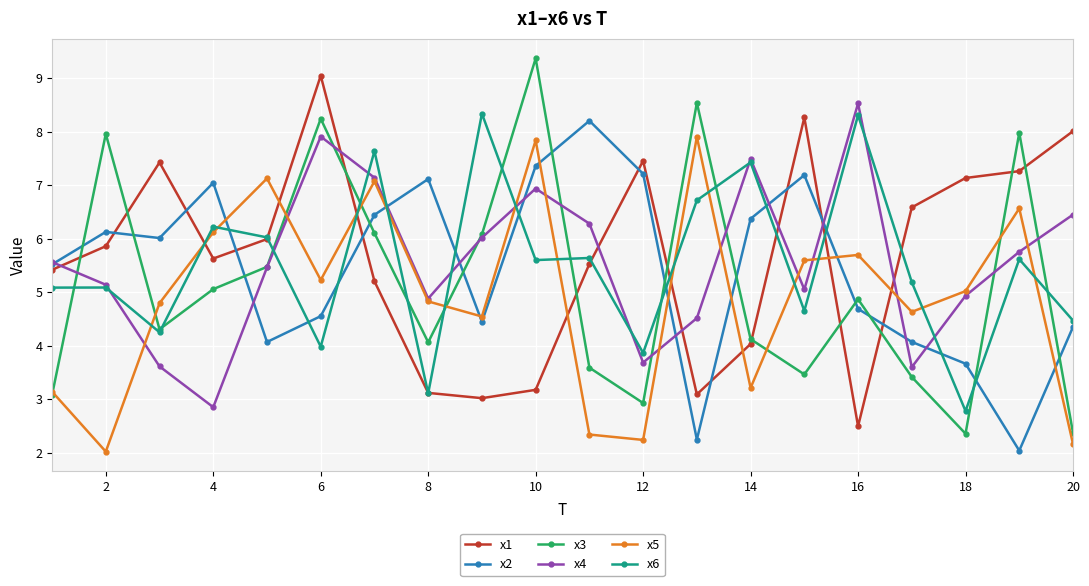

What is the maximum value shown in the chart?

9.4